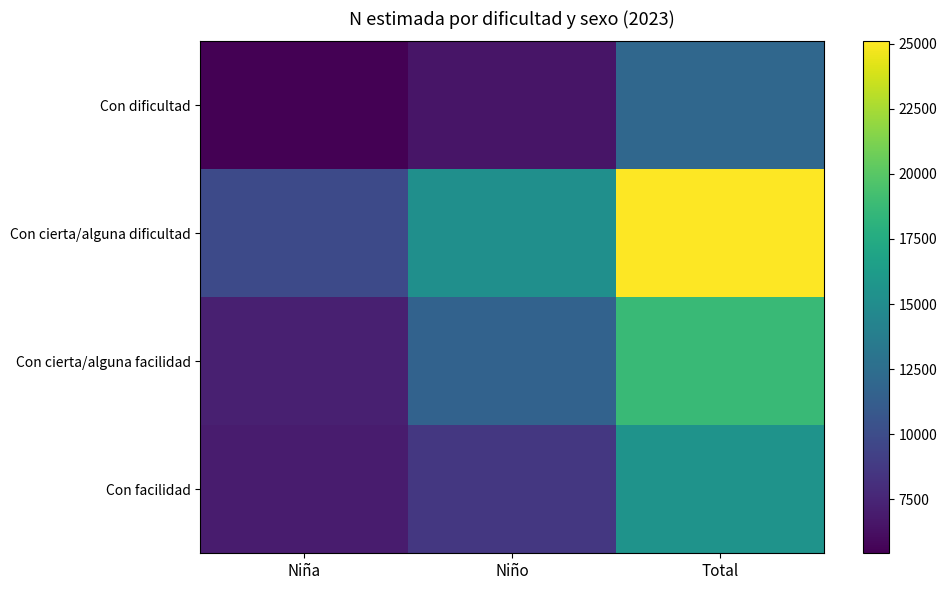

Reading left to right, list all the values displayed in this chart.

Con dificultad: Niña=5431	Niño=6582	Total=12014
Con cierta/alguna dificultad: Niña=9858	Niño=15226	Total=25084
Con cierta/alguna facilidad: Niña=7135	Niño=11590	Total=18725
Con facilidad: Niña=6913	Niño=8631	Total=15544